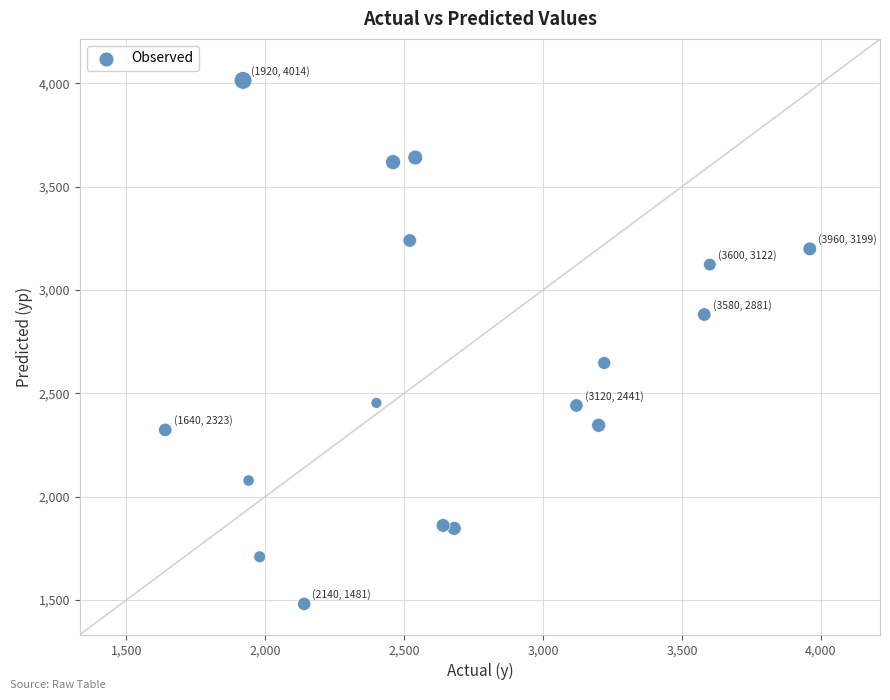

What Y value in the scatter plot is closest to 2747?

2646.6